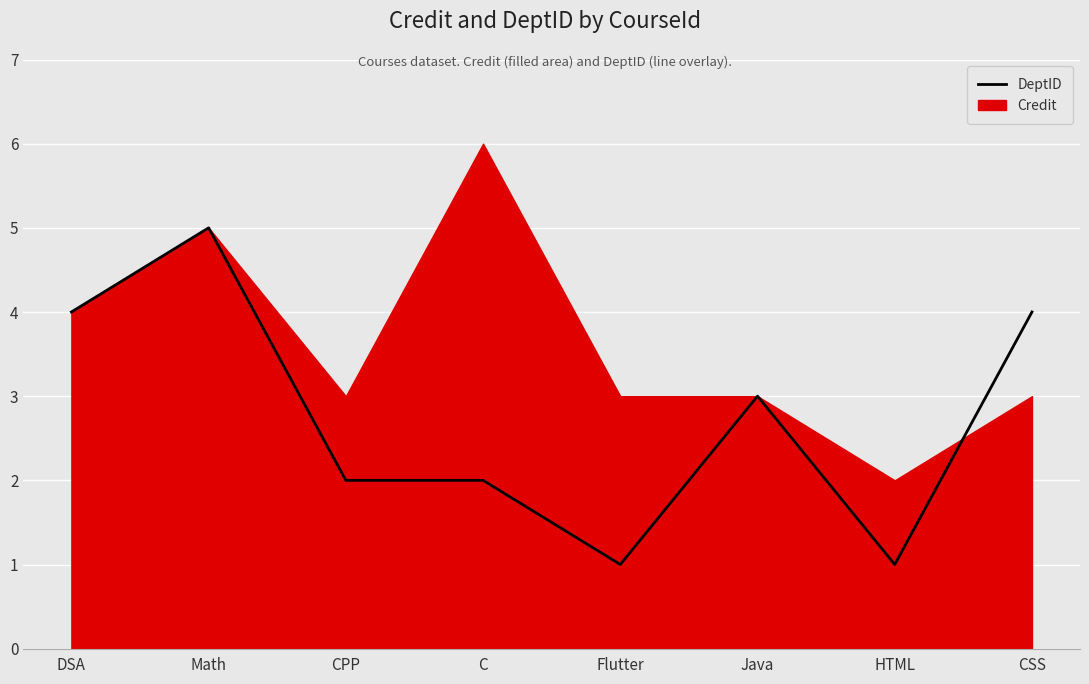

What is the smallest value displayed?

1